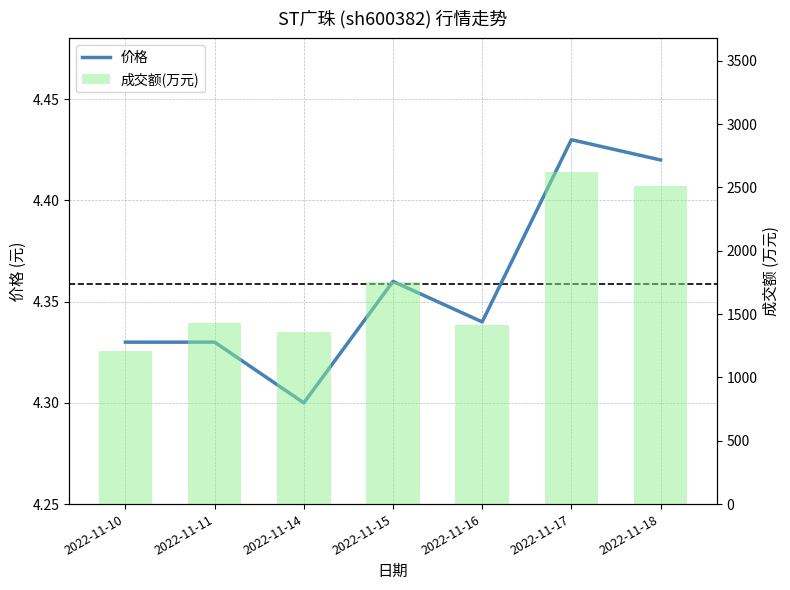

What is the value of the 成交额(万元) bar at the 5th from the left?

1412.0